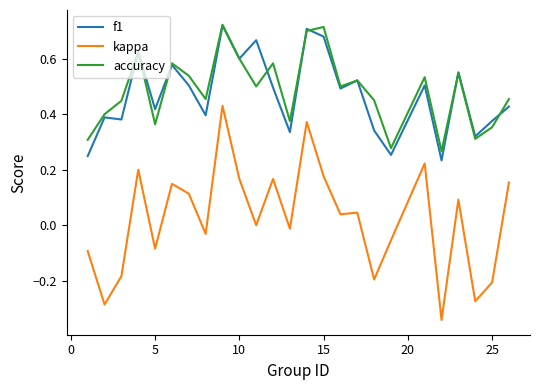

Which series has the largest range (max minus min)?

kappa